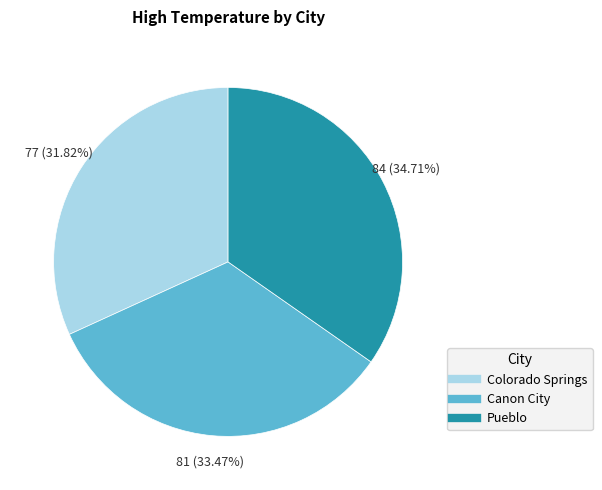

Rank the categories by value from highest to lowest.

Pueblo, Canon City, Colorado Springs